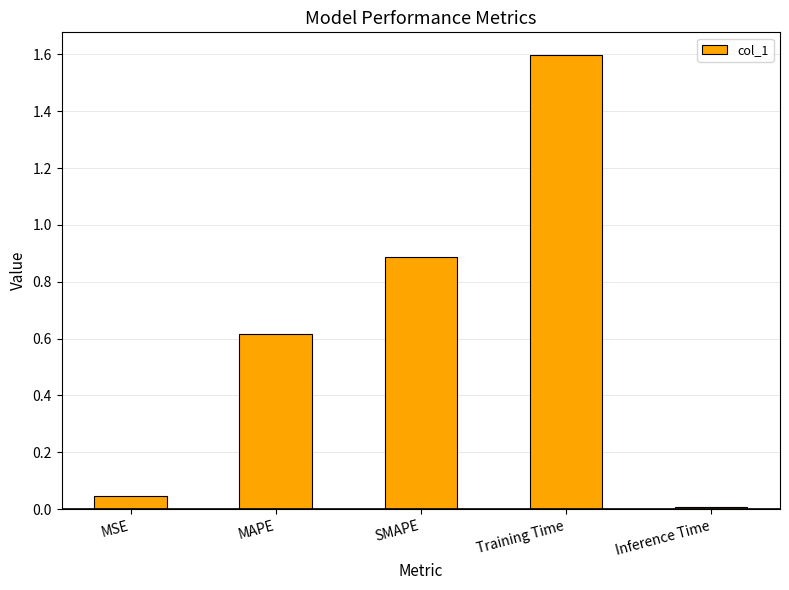

What is the approximate value at MAPE?

0.6